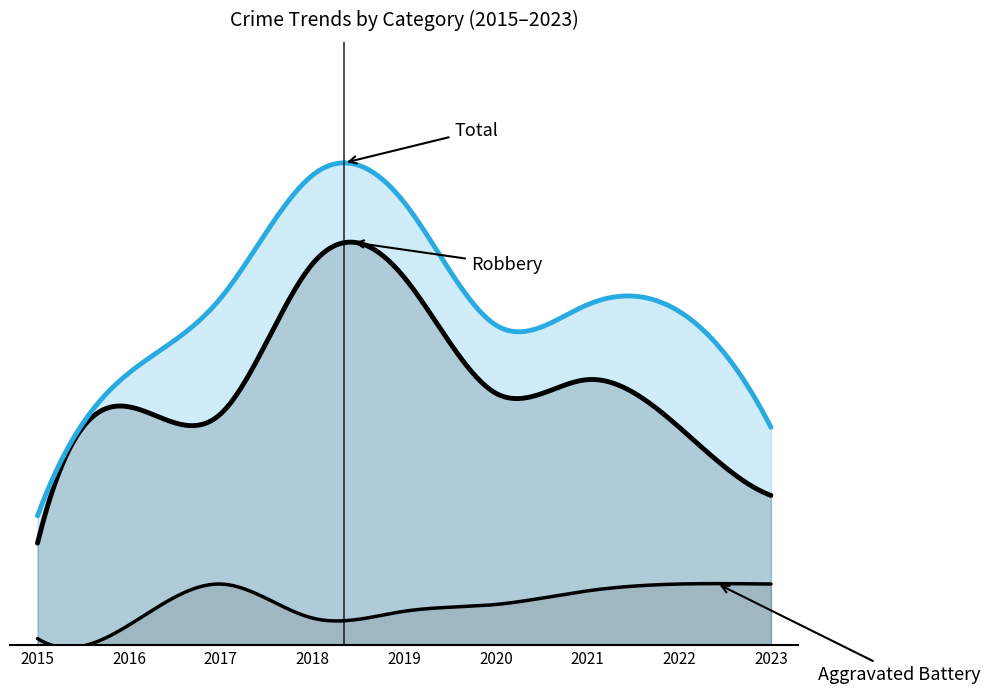

True or false: Robbery and Total intersect in this chart.

False